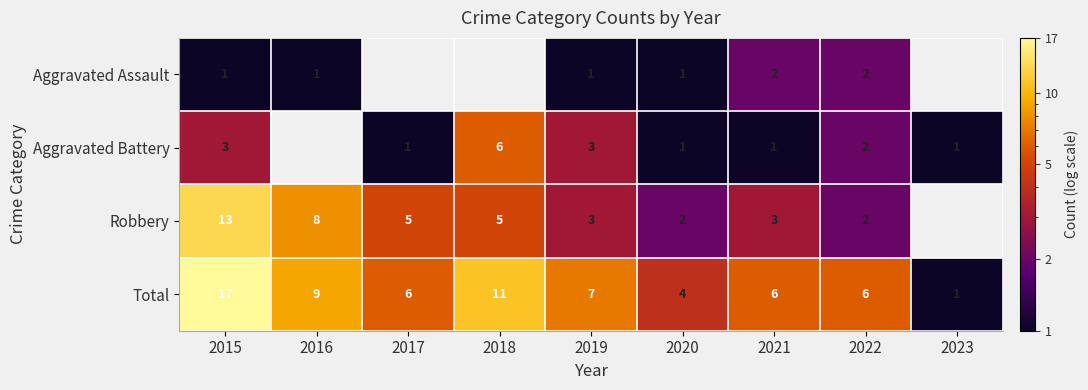

Read the Total value at 2015, to the nearest 10.

20